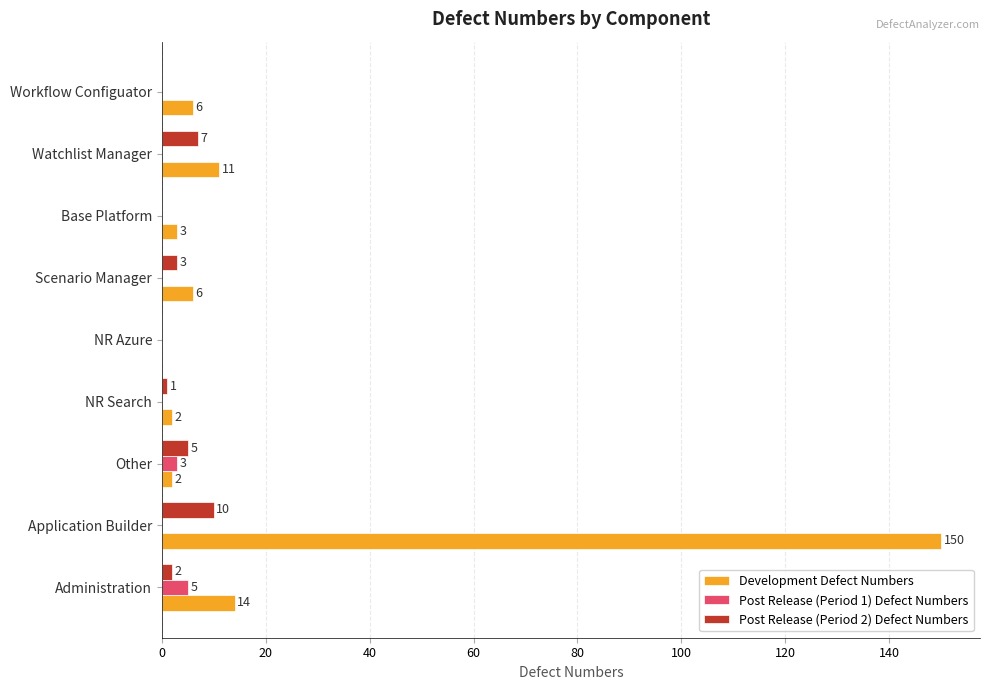

The value of Post Release (Period 1) Defect Numbers at Workflow Configuator is 0. True or false?

True